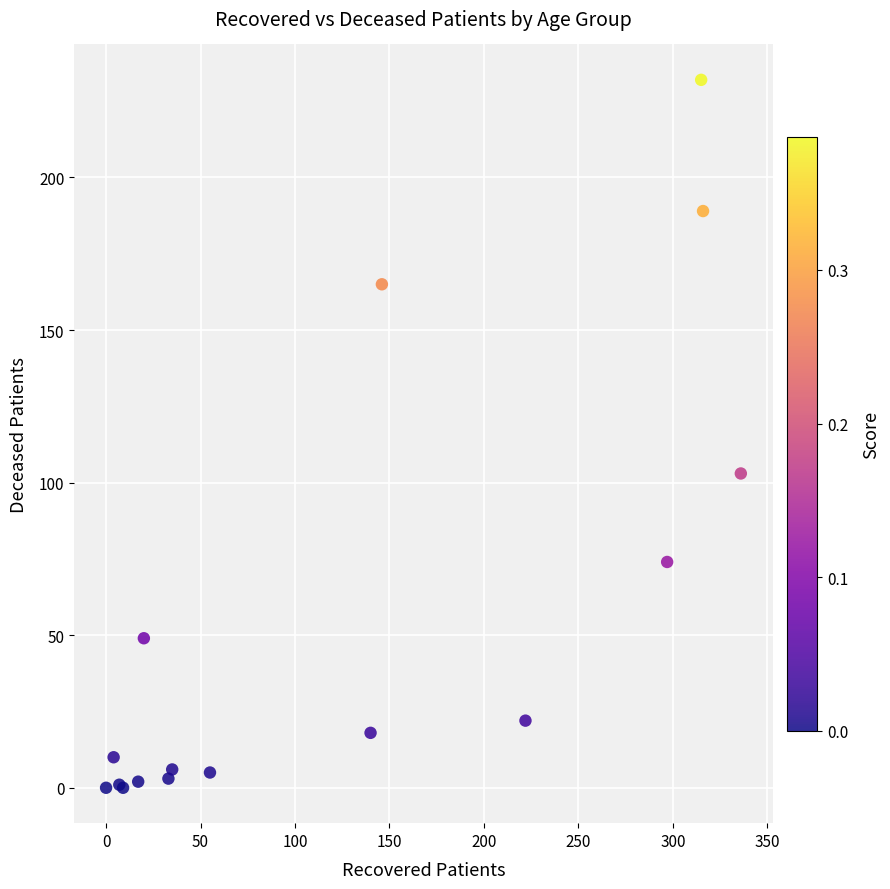

What Y value in the scatter plot is closest to 116?

103